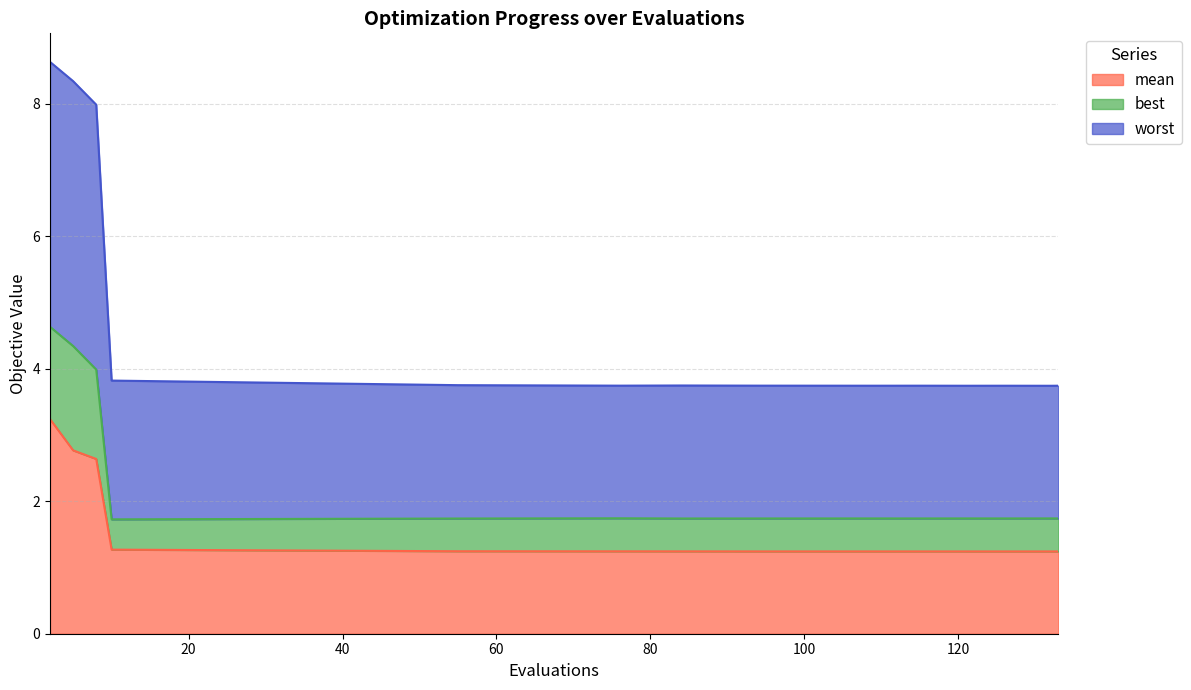

What is the maximum value for mean?

3.2